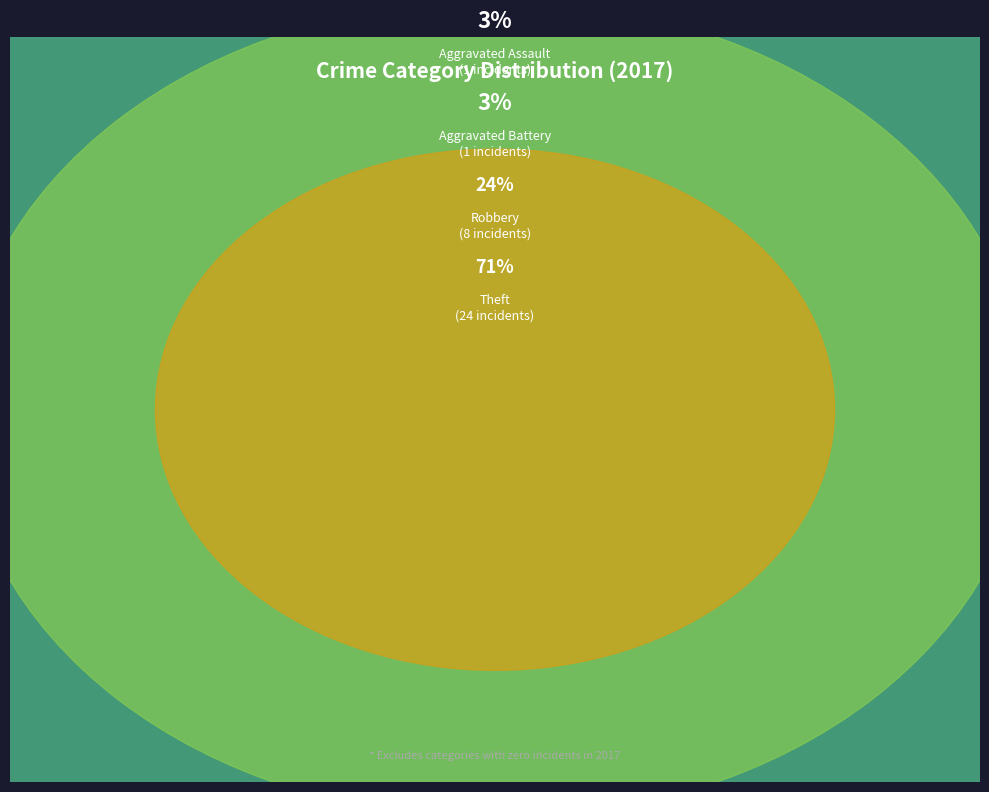

Which slice is the smallest?

Criminal Sexual Assault